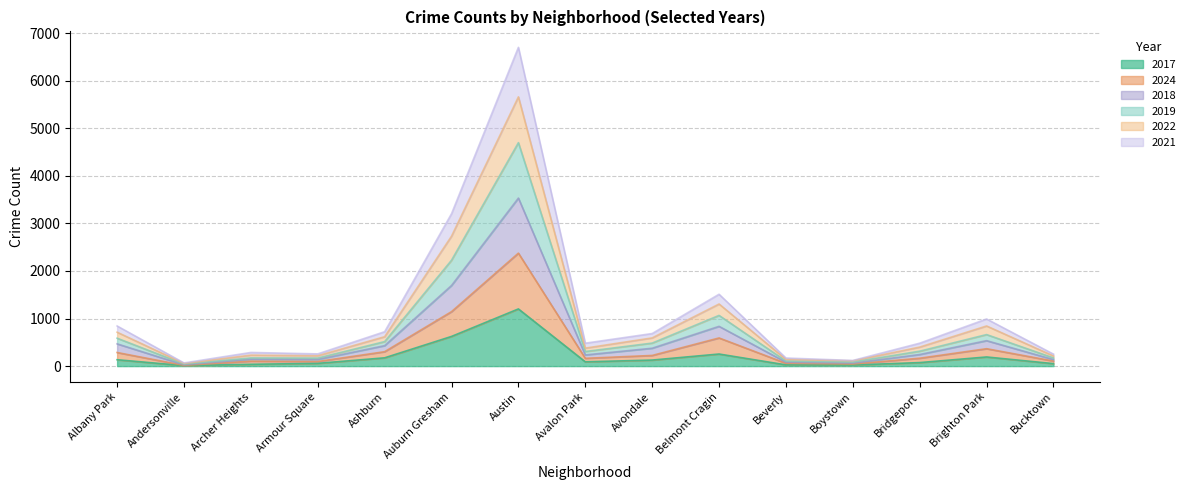

Reading left to right, list all the values displayed in this chart.

2024: 286	15	104	97	303	1145	2375	164	224	592	59	43	166	366	106
2019: 587	42	172	169	515	2226	4698	307	484	1066	106	86	314	663	172
2021: 844	67	287	257	723	3204	6702	482	685	1511	170	119	482	991	252
2017: 134	10	38	58	174	624	1202	90	127	254	26	23	74	192	52
2018: 468	26	145	140	430	1695	3533	235	376	836	82	62	244	535	137
2022: 713	55	231	218	618	2732	5661	378	593	1306	141	111	400	844	213